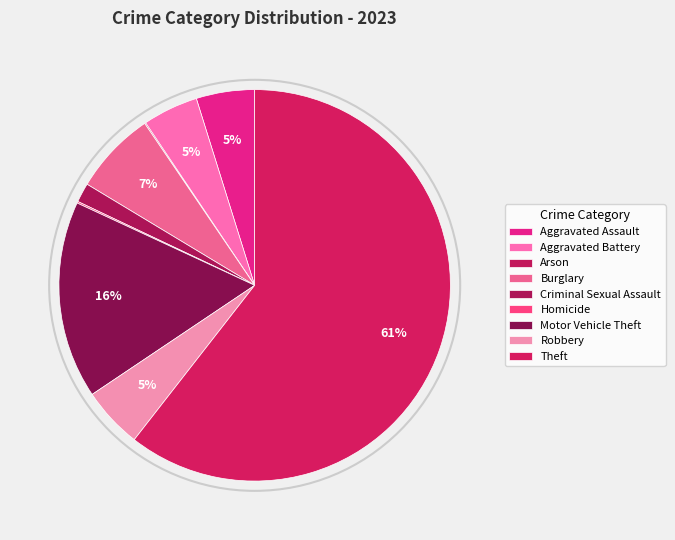

Is there a majority slice in this chart?

Yes